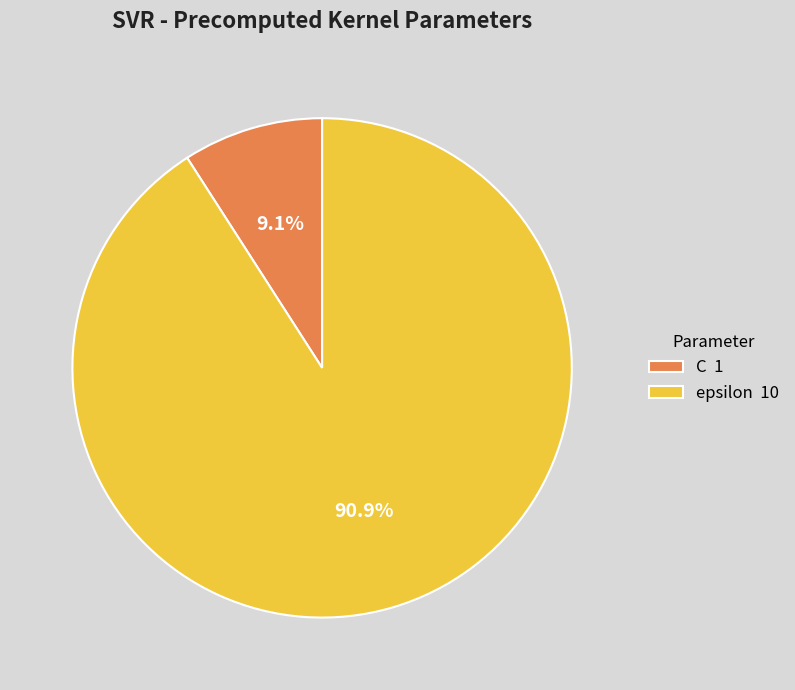

What is the ratio of the value at epsilon to the value at C?

10.0